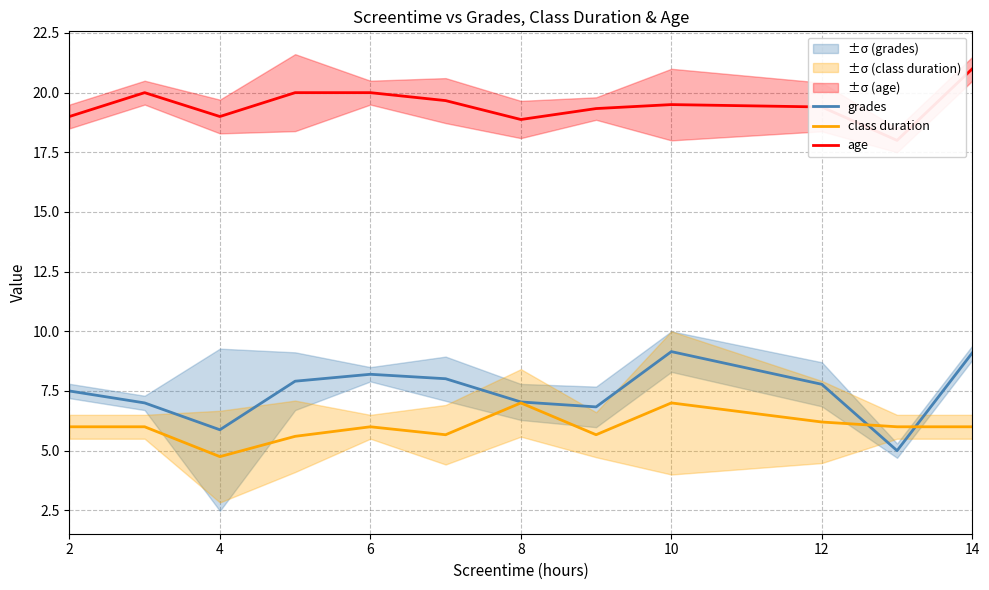

Does the chart display data point markers on the line(s)?

No